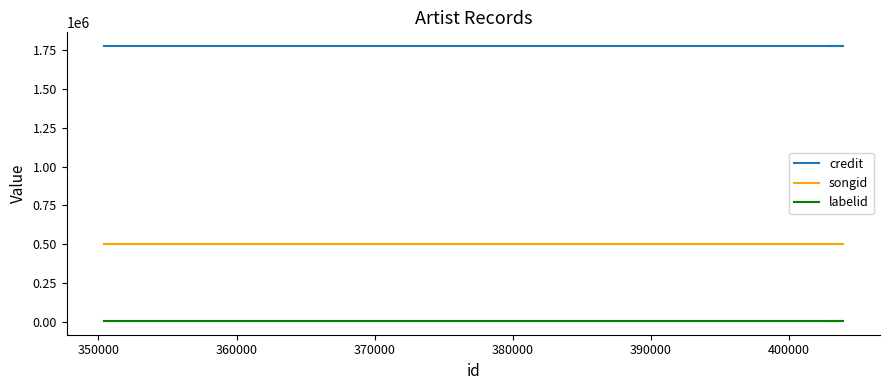

Is it true that songid equals 238393 at 350000?

False